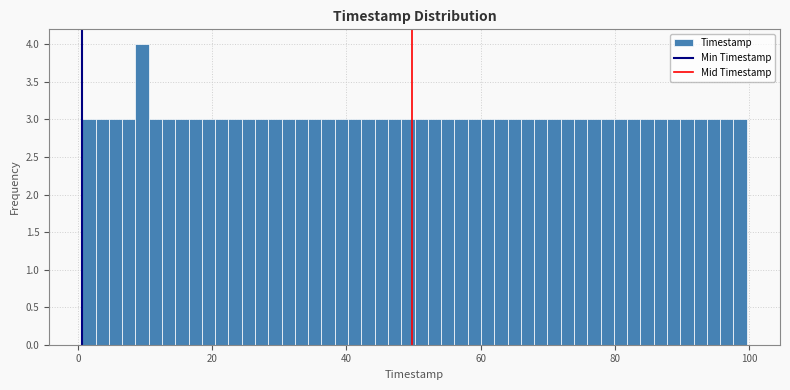

Read against the x-axis, roughly where is the centre of the tallest bar?

10